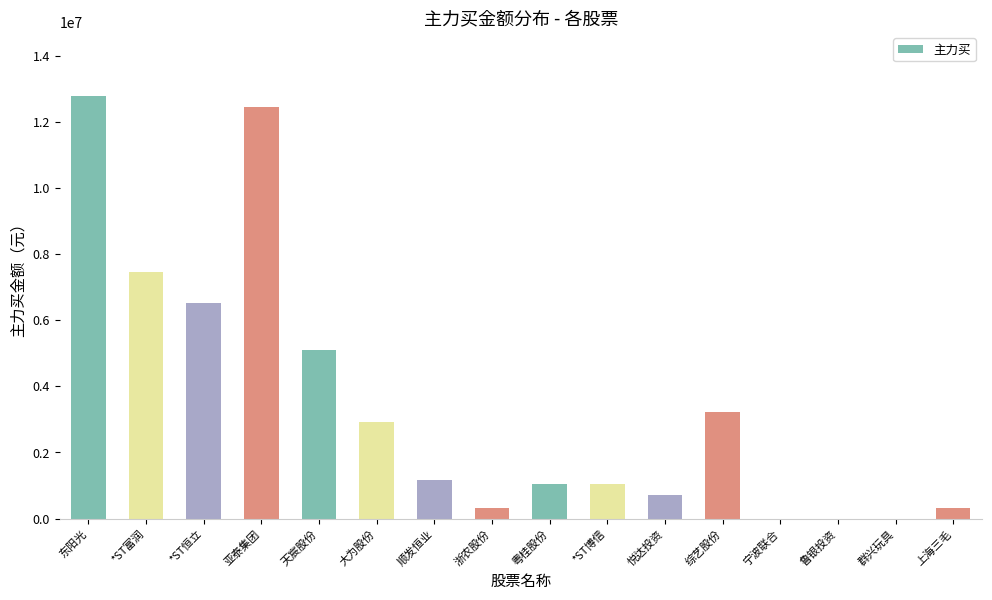

Read the value at 上海三毛.

328225